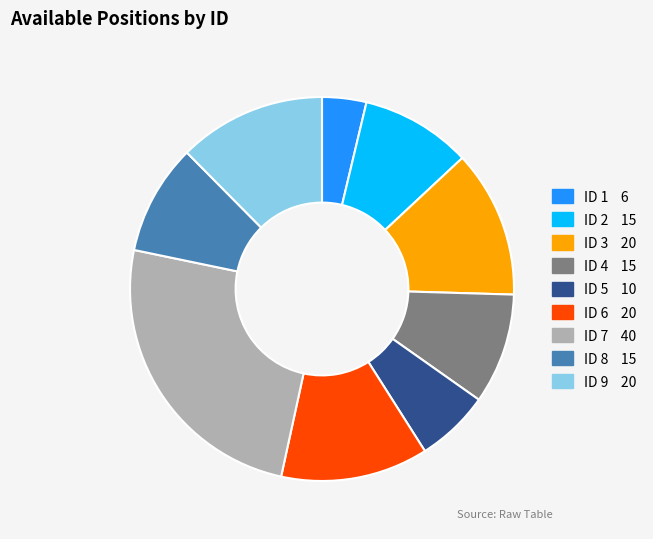

Count the number of slices in the pie.

9